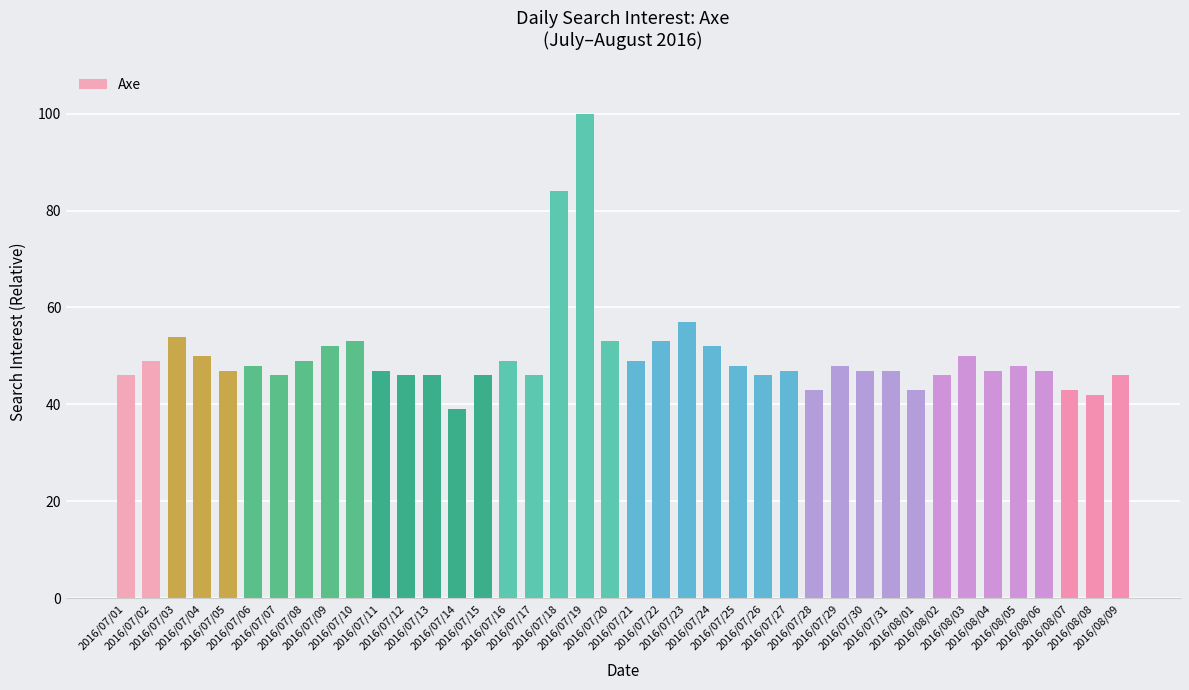

Where does the data first go above 47?

2016/07/02